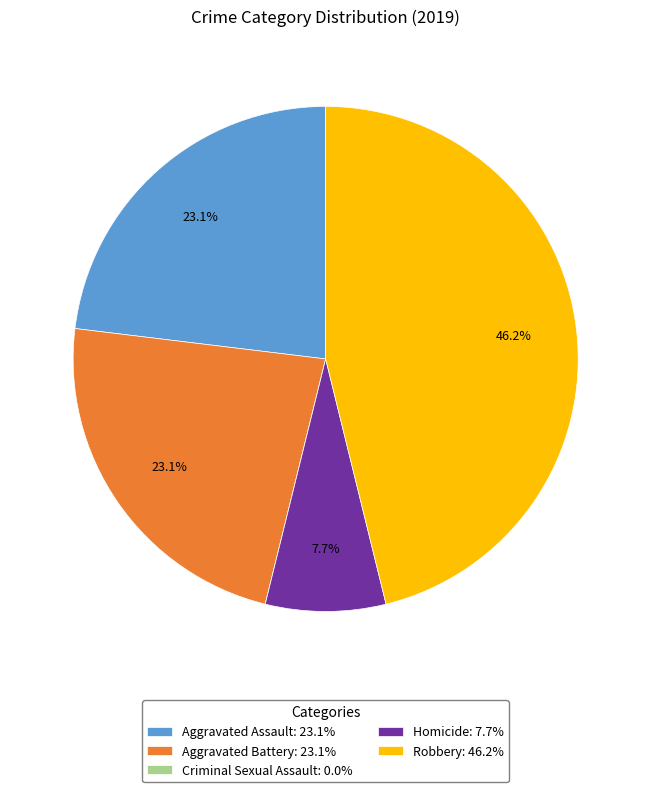

Is there a majority slice in this chart?

No